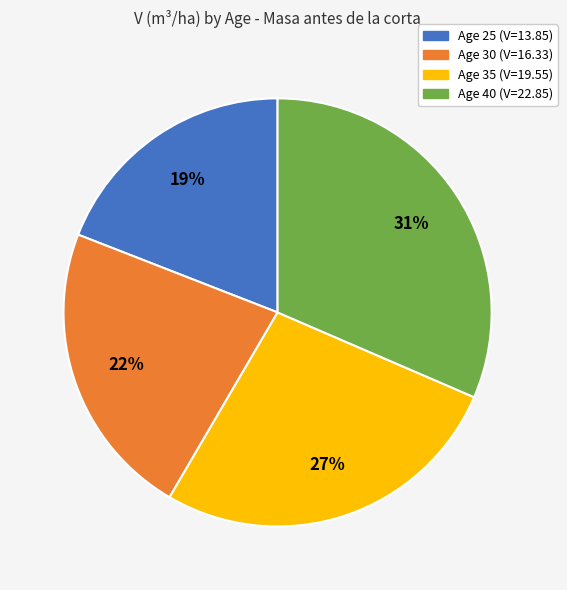

How many segments does this pie chart have?

4